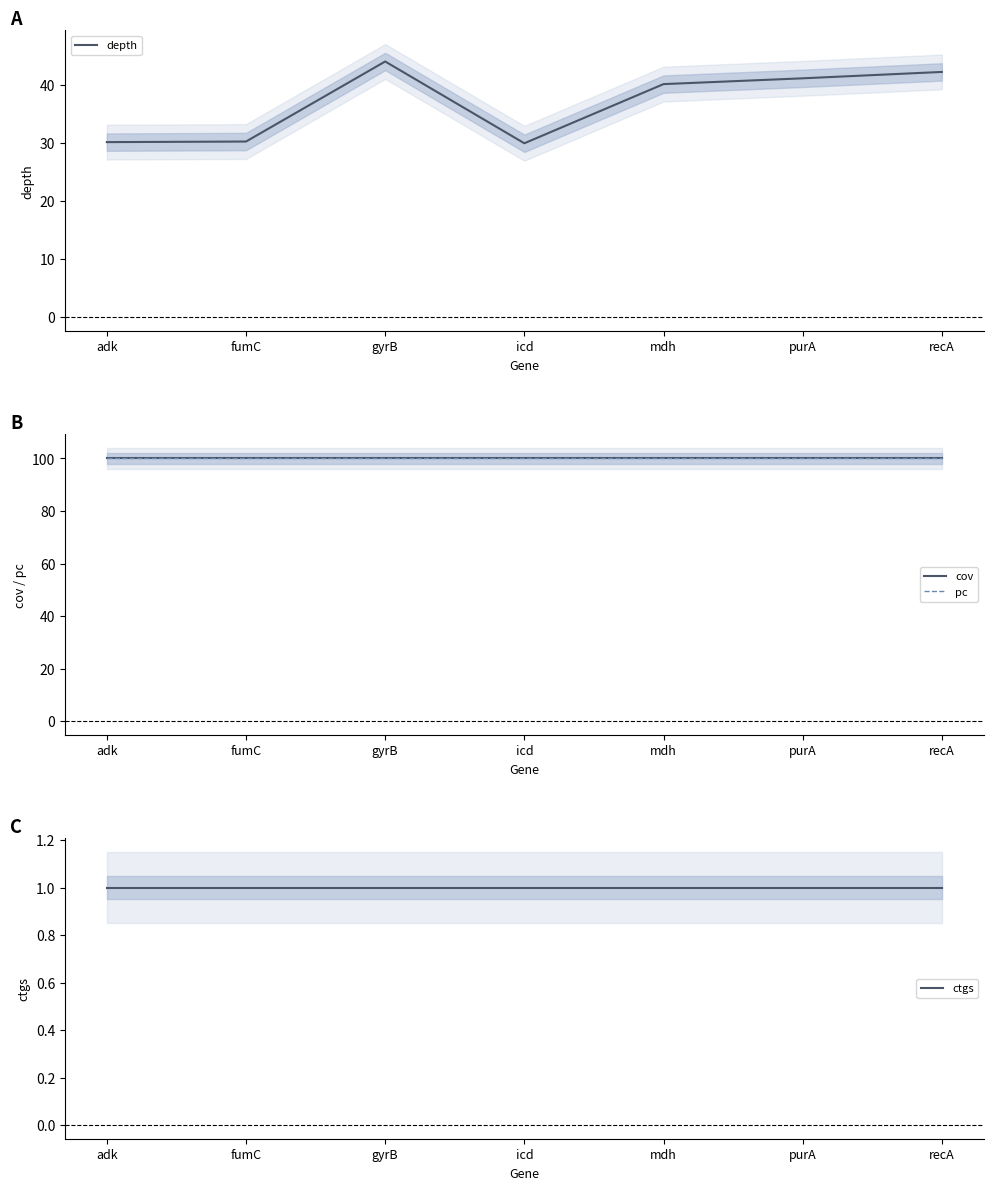

What is the total value across all series at icd?

231.0